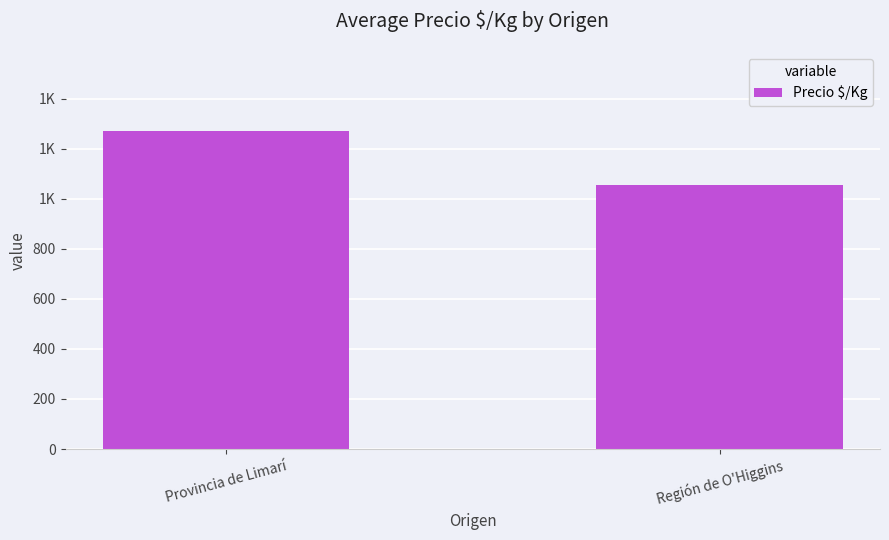

Reading left to right, transcribe all the data shown in this chart.

Provincia de Limarí=1269	Región de O'Higgins=1056